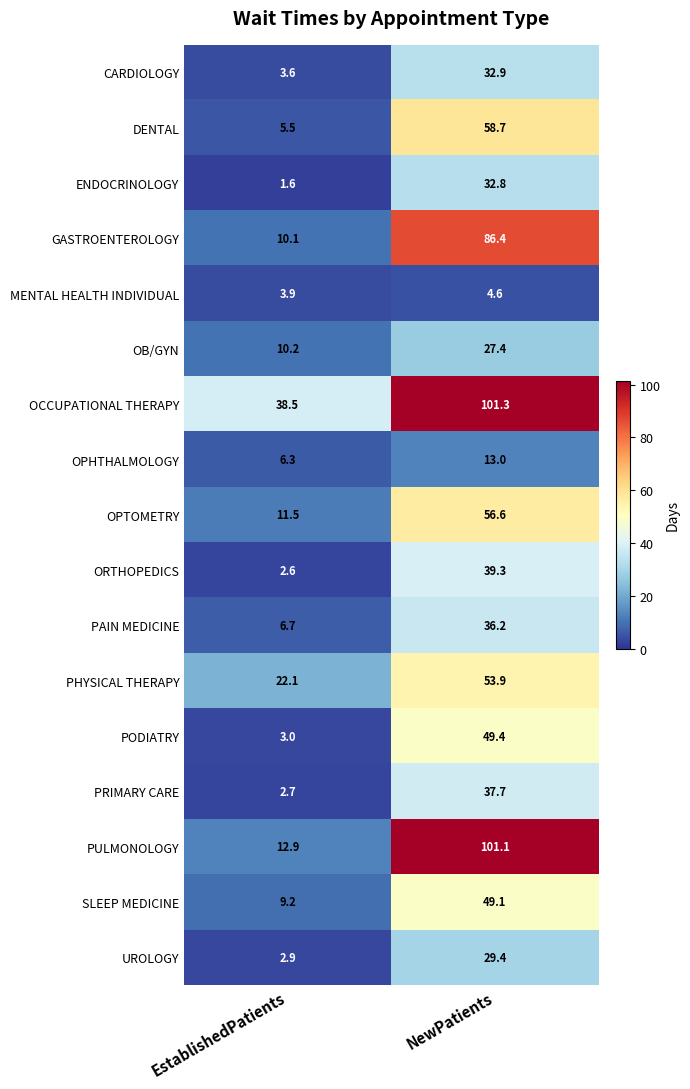

At how many categories does at least one series exceed 30?

2